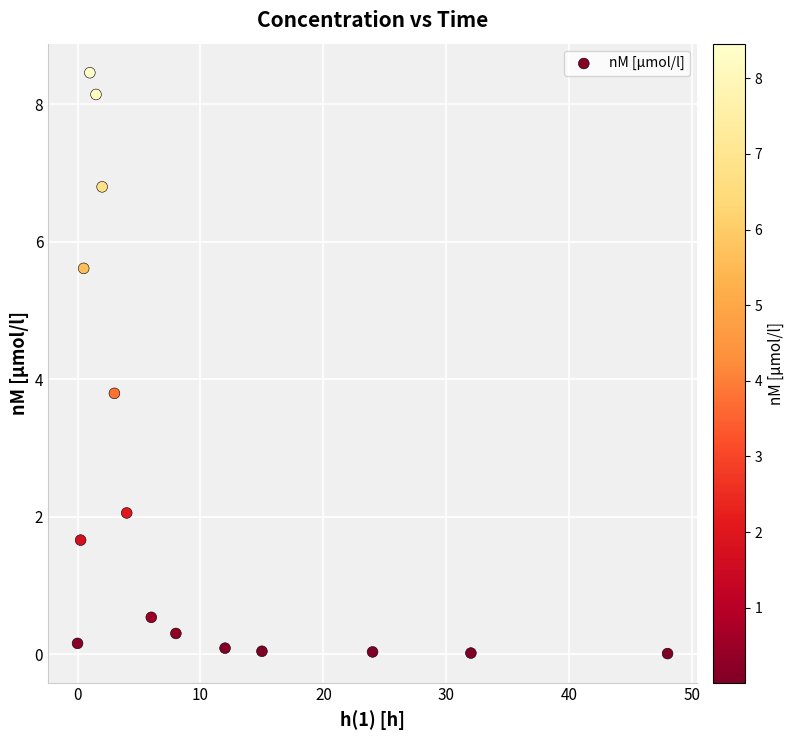

What is the range of X values (max minus min)?

48.0